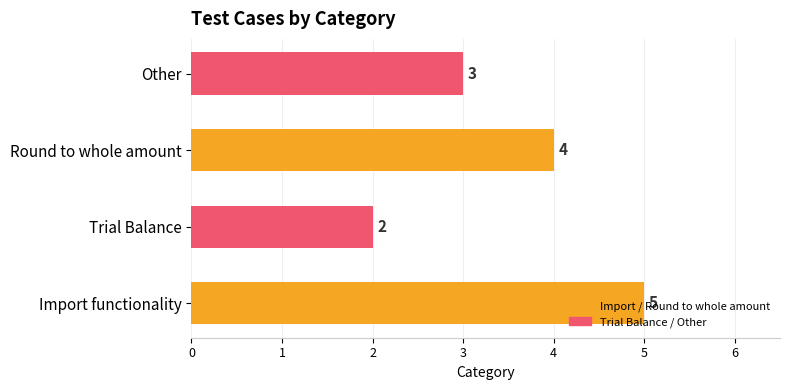

Are the bars horizontal?

Yes